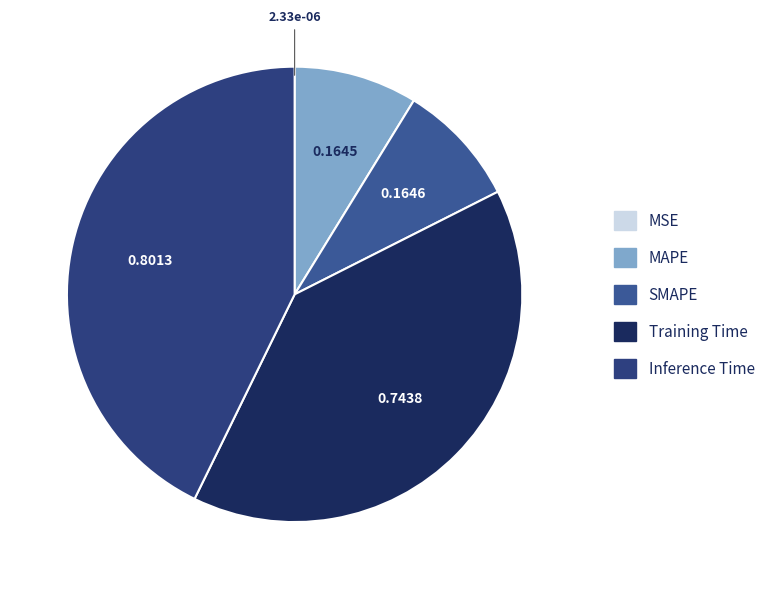

Do Training Time and MSE together represent more than half of the pie?

No